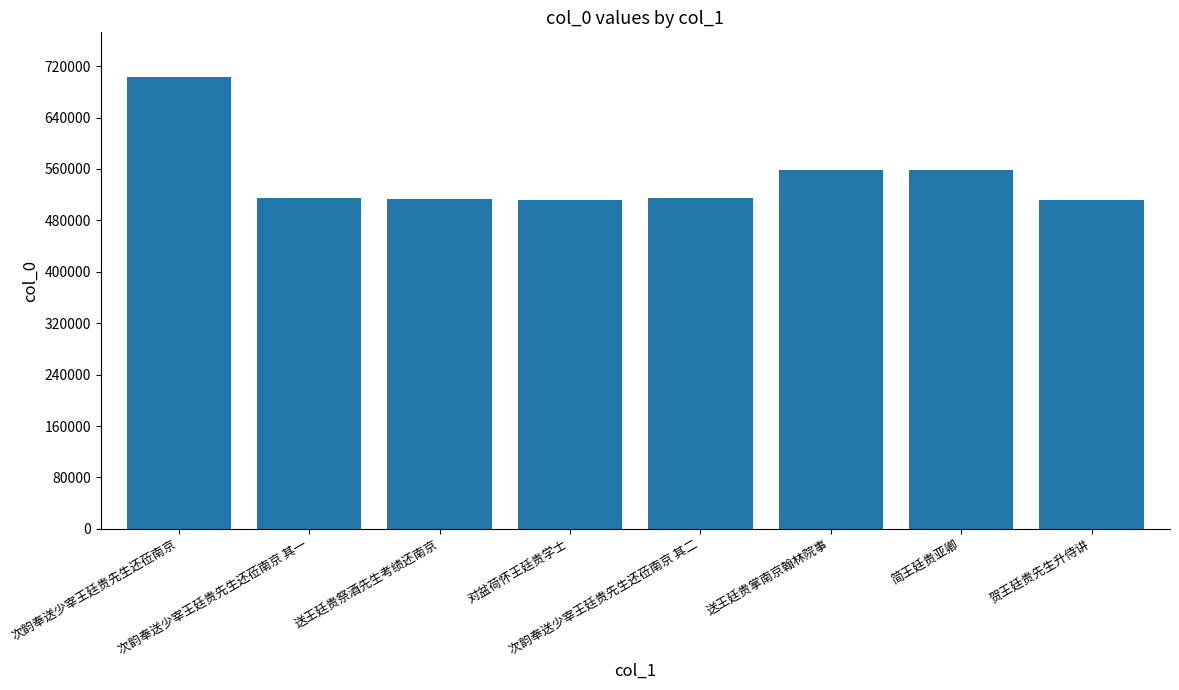

What is the sum of all values?

4385356